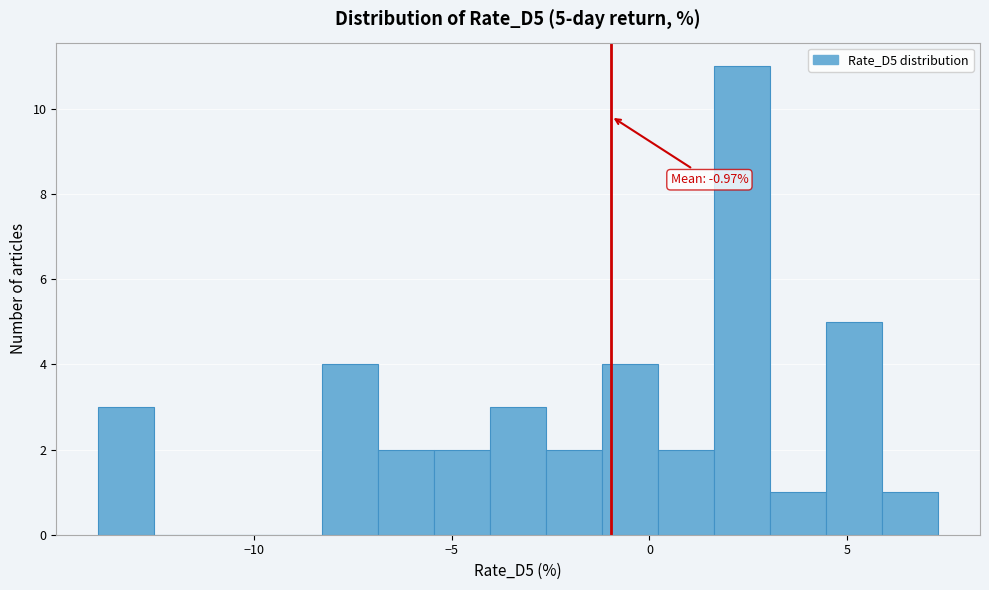

Around what value on the x-axis is the tallest bar? Give the approximate position of its centre, as read against the axis.

2.5